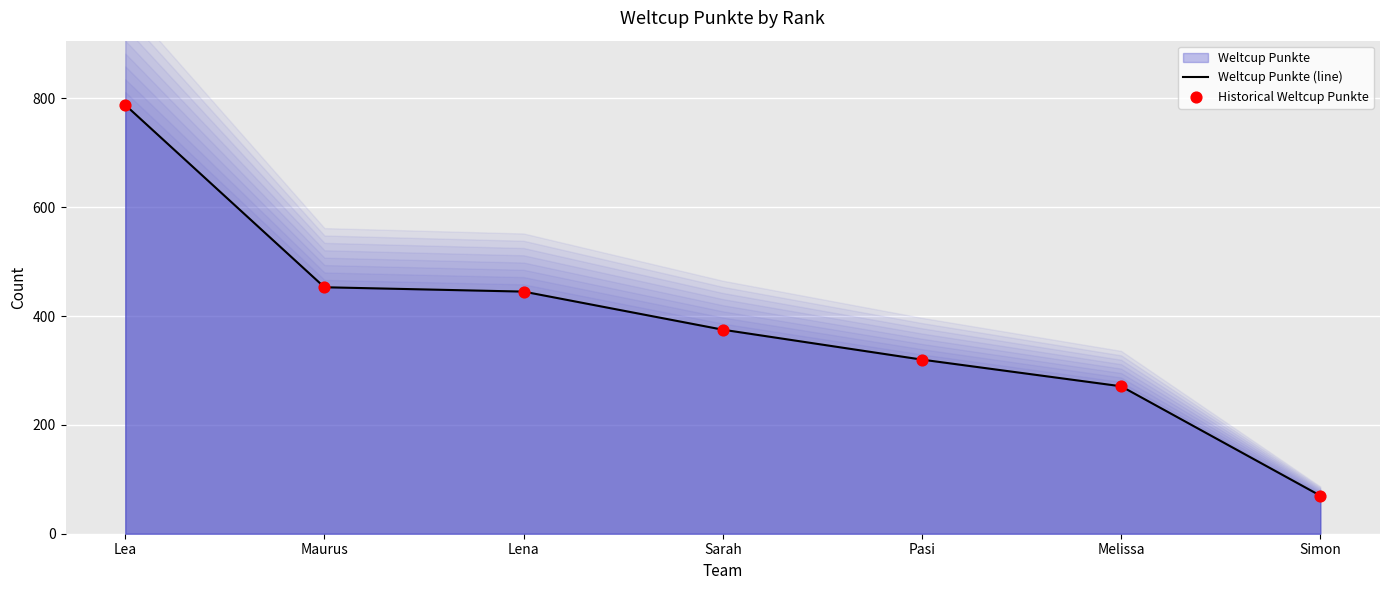

Which series contains the lowest Y value?

Weltcup Punkte (line)